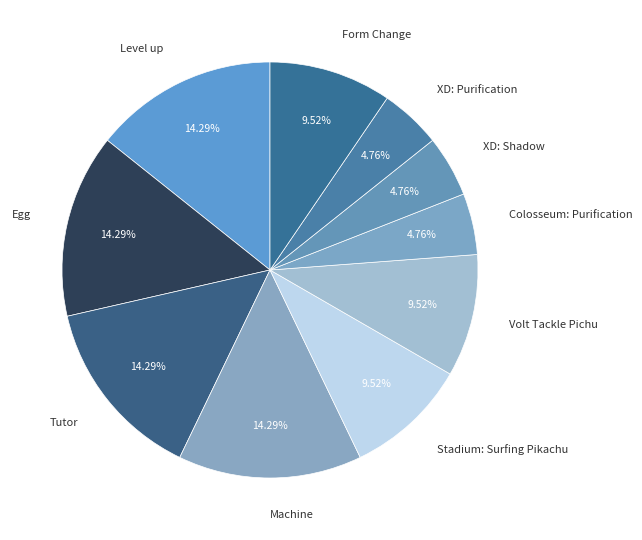

Is it true that Egg is 27% of the pie?

False